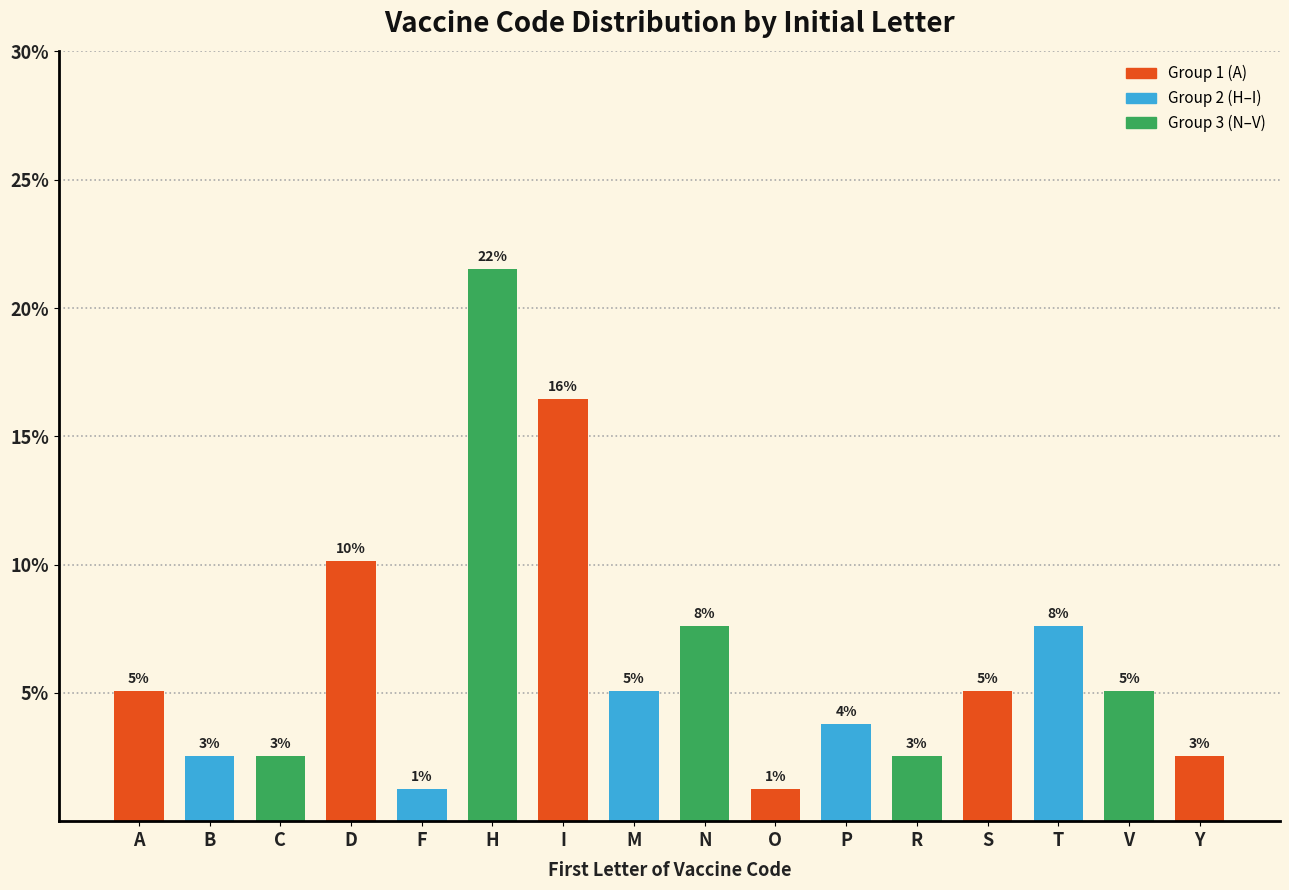

How many bars are there in total?

16